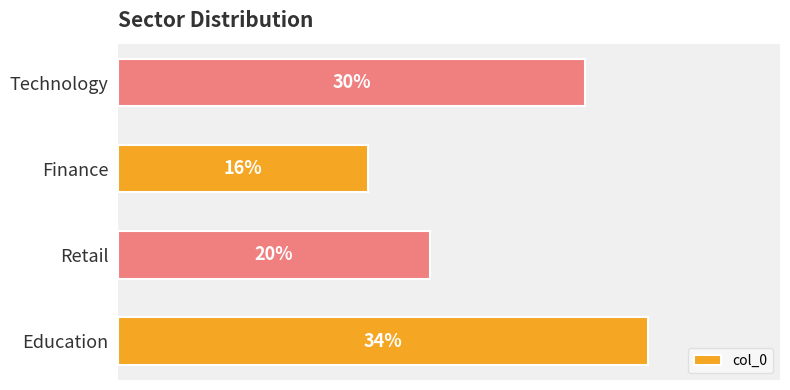

At which label is the value closest to 25?

Retail